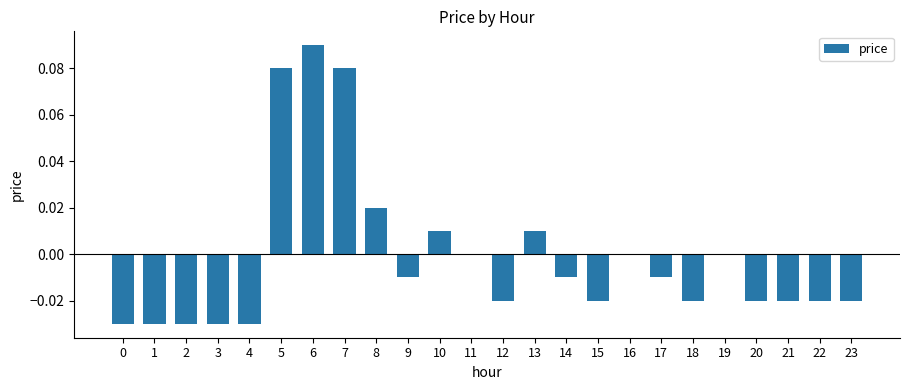

Count the number of data series in this chart.

1